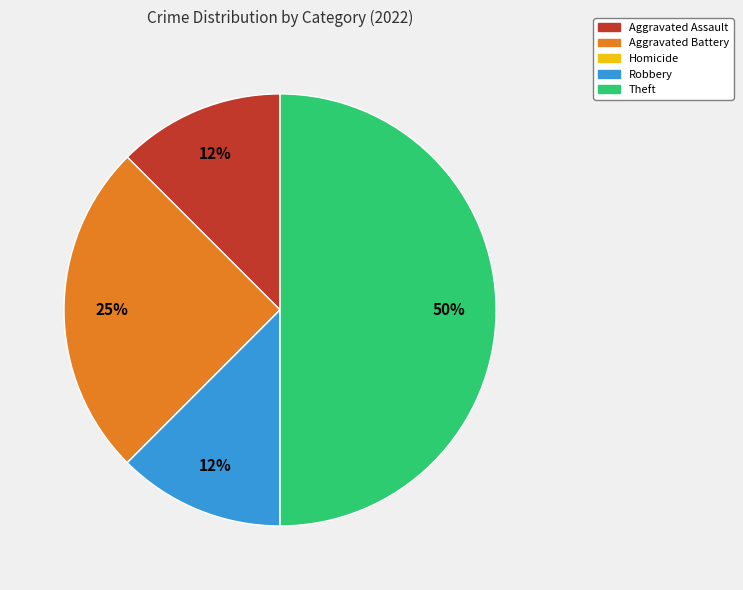

Between Theft and Aggravated Battery, which is larger?

Theft